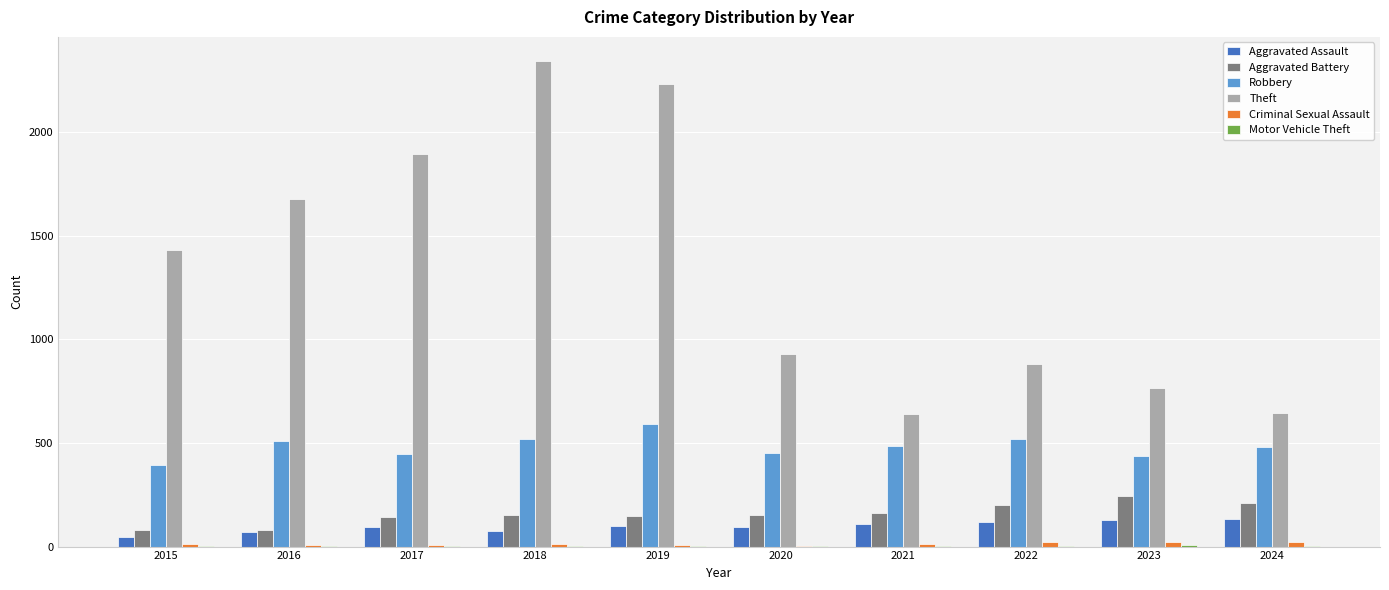

The value of Aggravated Battery at 2022 is 202. True or false?

True